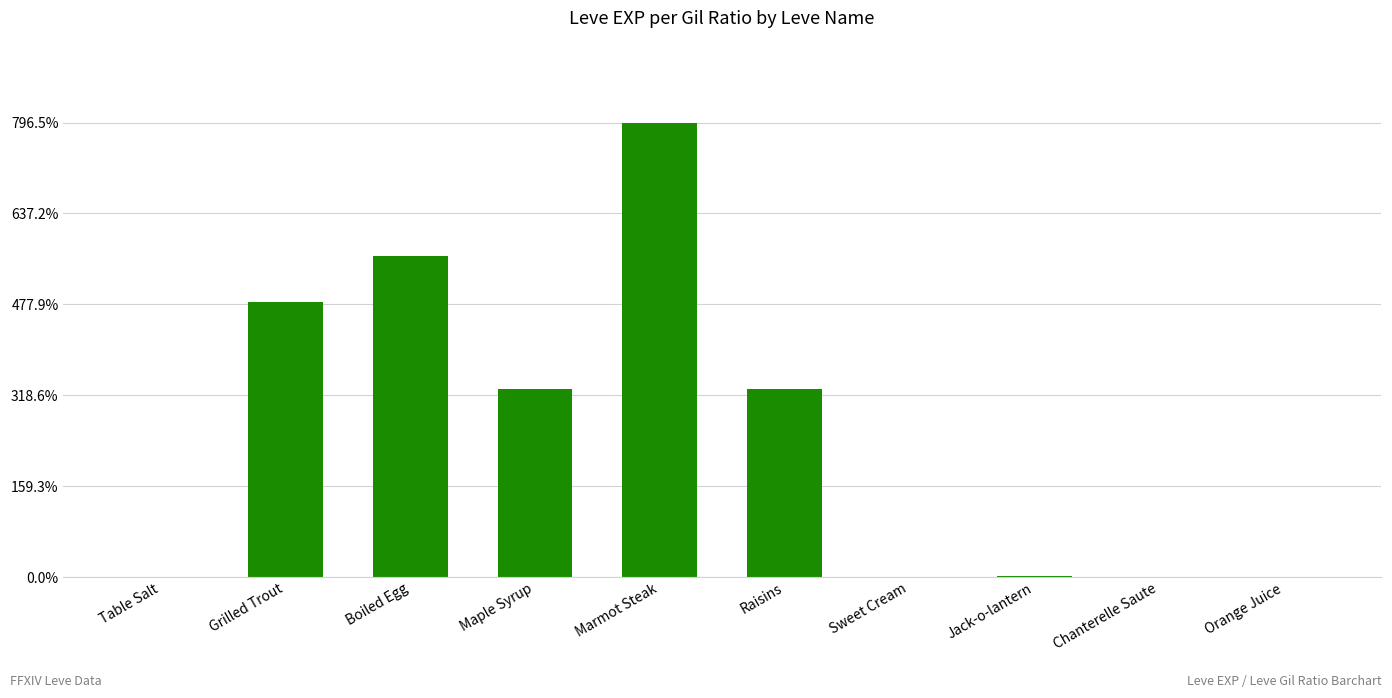

Which label corresponds to the largest value in the chart?

Marmot Steak